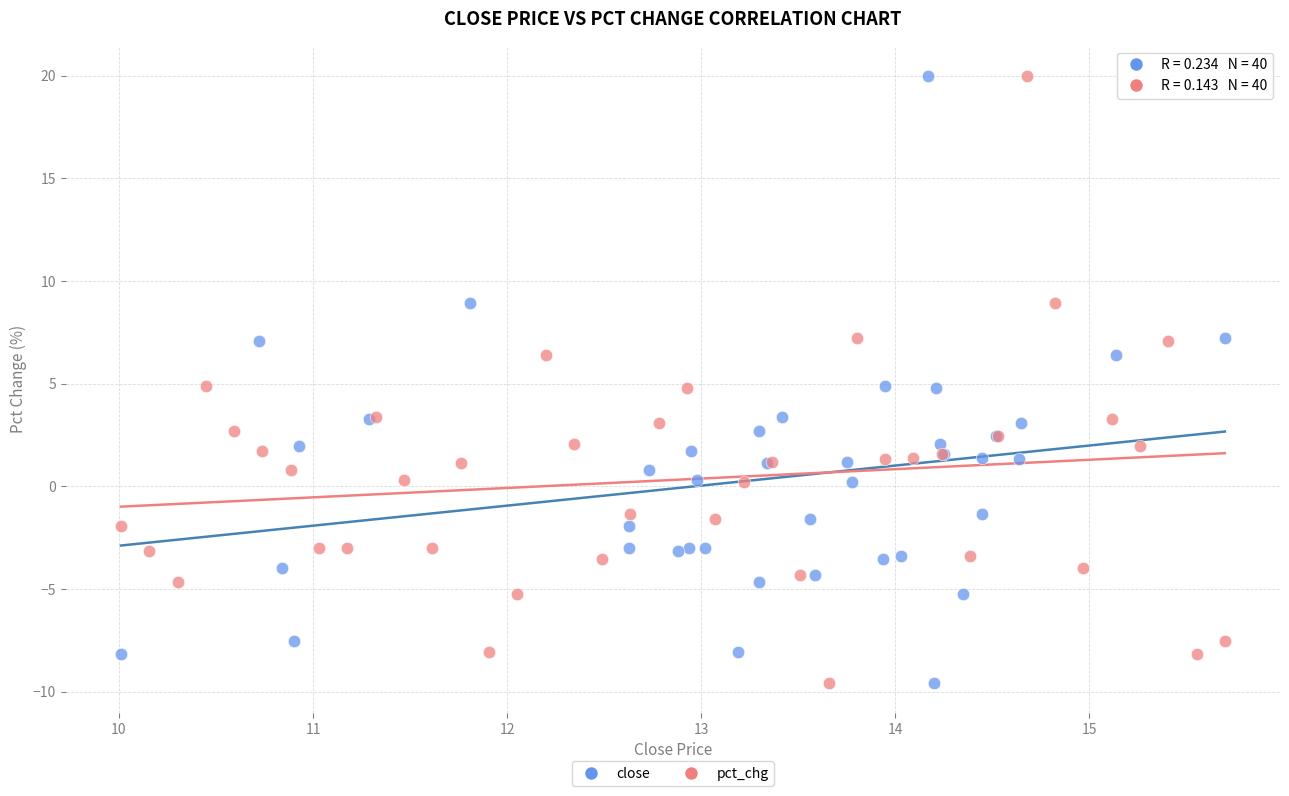

What are all the series names shown in the legend?

close, pct_chg